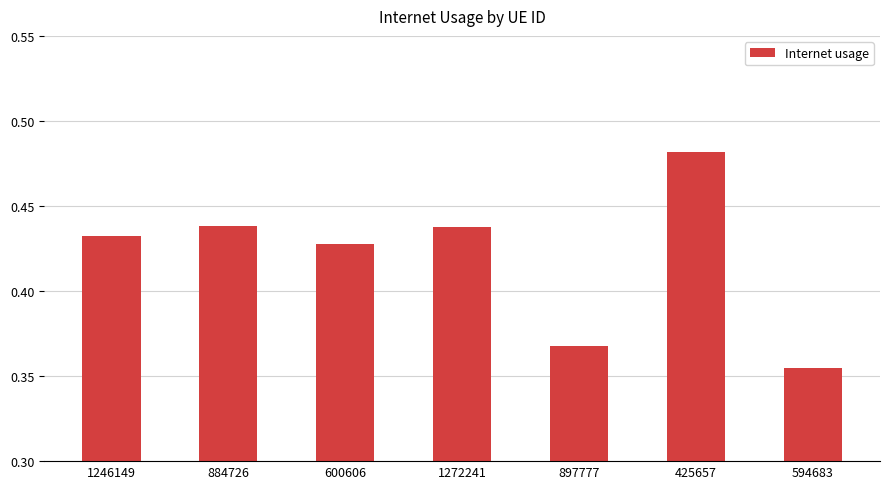

Count the number of categories in the chart.

7